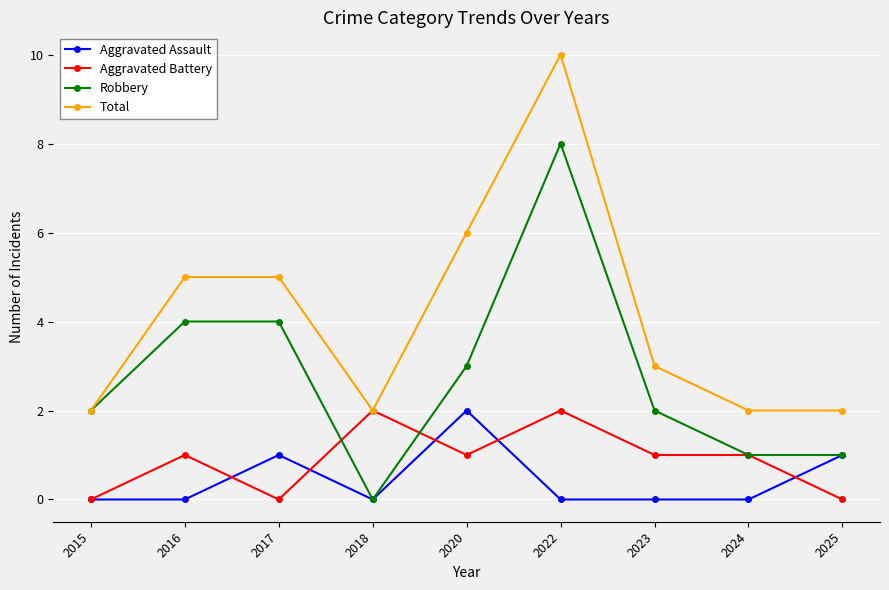

Is the value of Aggravated Battery at 2024 greater than the value of Total at 2022?

No